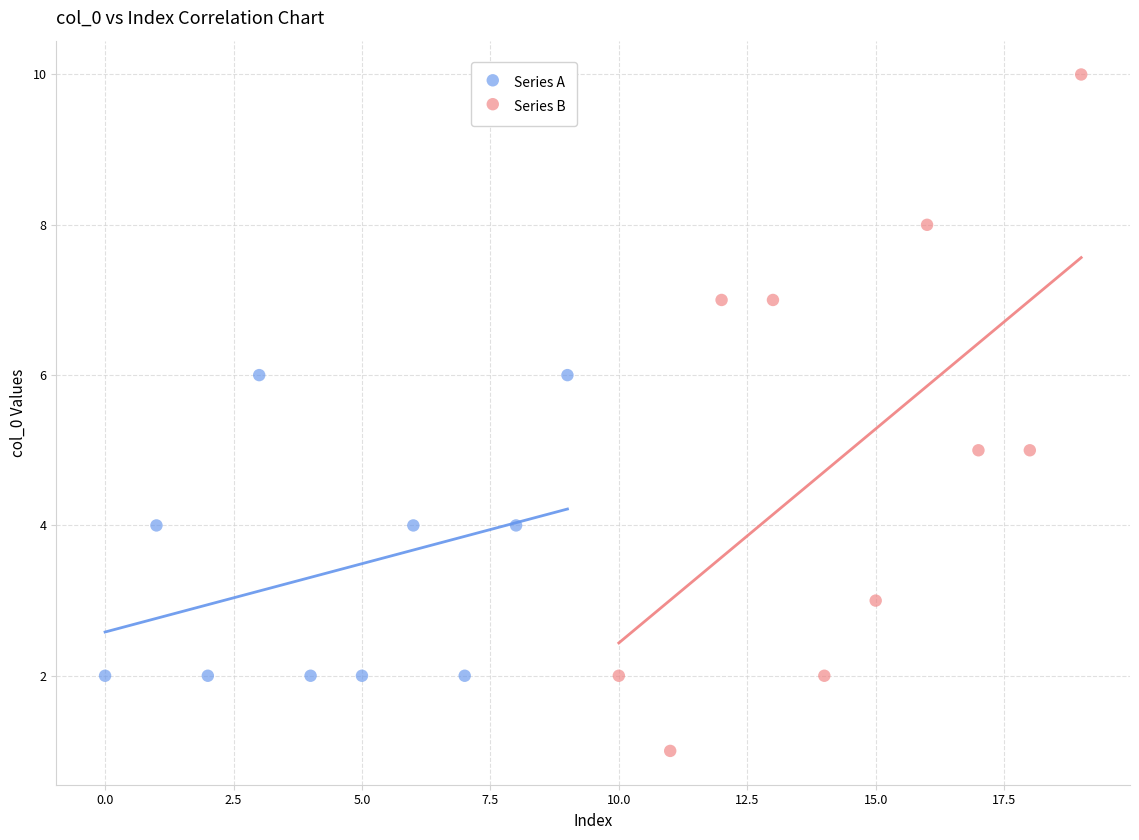

Which series reaches the maximum Y coordinate?

Series B